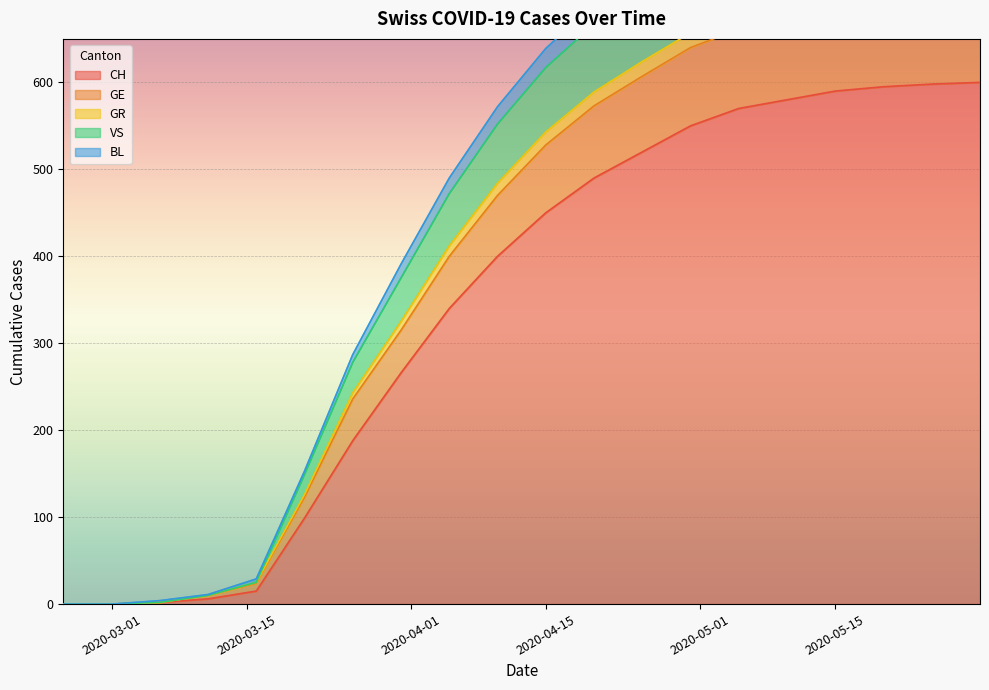

Which label corresponds to the largest value in the chart?

2020-05-30